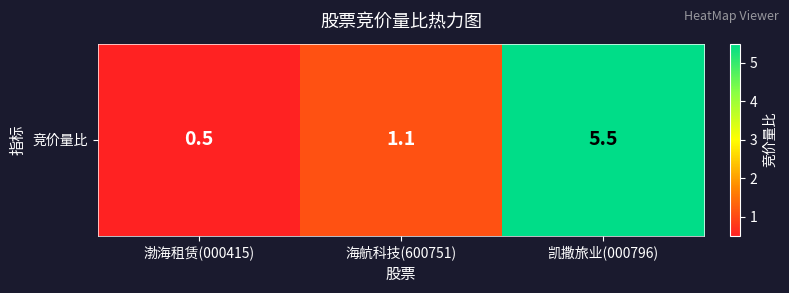

What is the difference between the maximum and minimum values?

5.0